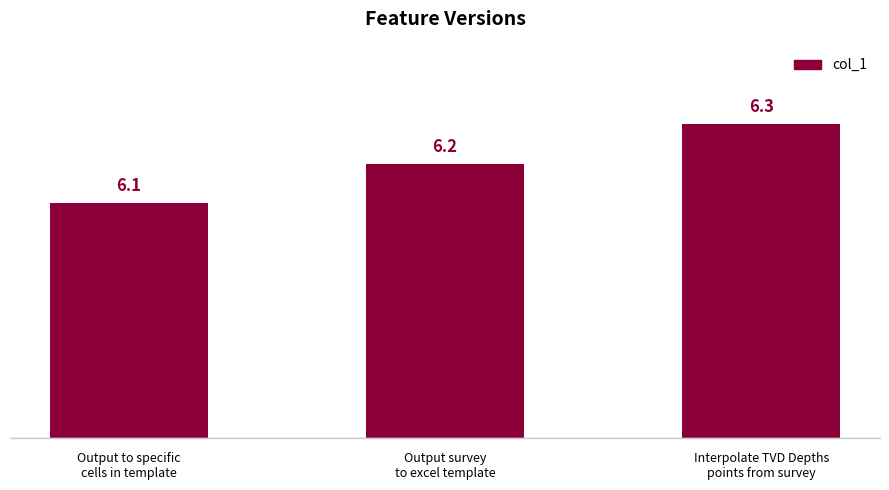

Rank the categories by value from highest to lowest.

Interpolate TVD Depths
points from survey, Output survey
to excel template, Output to specific
cells in template